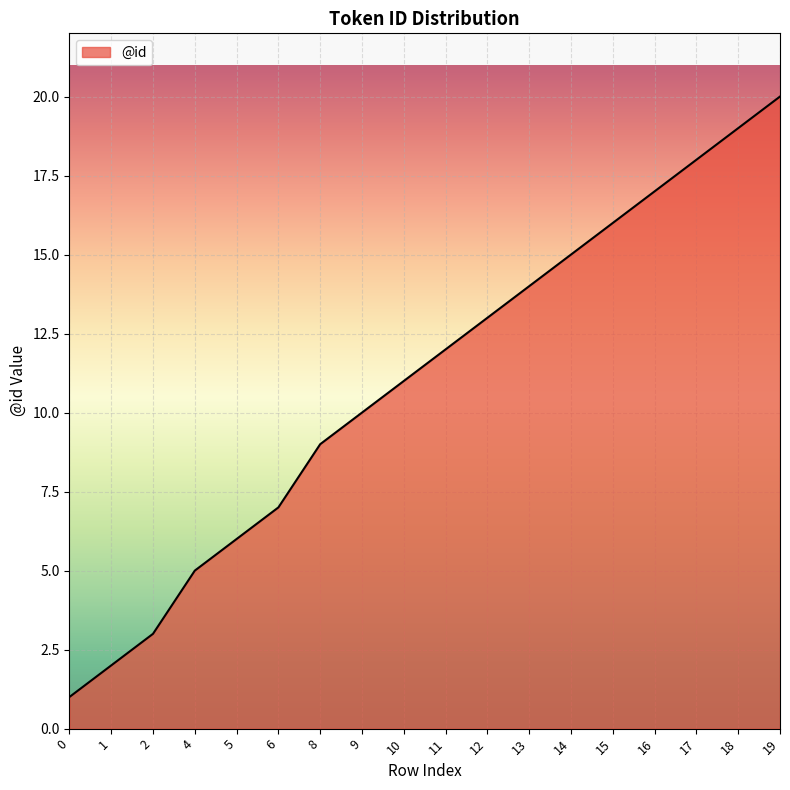

Reading right to left, transcribe all the data shown in this chart.

19=20	18=19	17=18	16=17	15=16	14=15	13=14	12=13	11=12	10=11	9=10	8=9	6=7	5=6	4=5	2=3	1=2	0=1